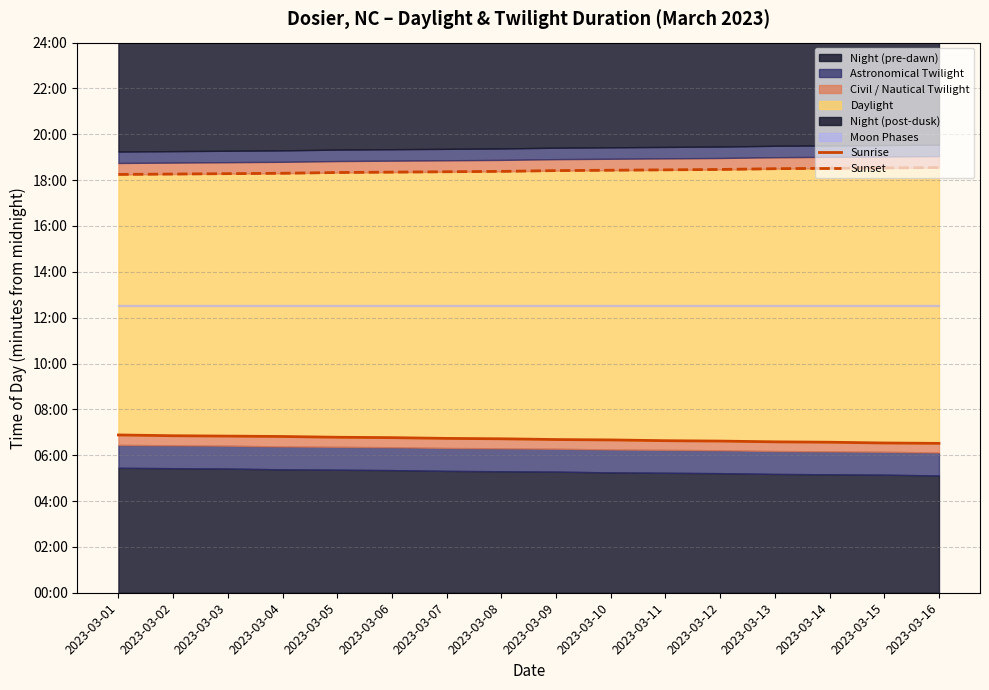

Is it true that Sunrise equals 176 at 2023-03-04?

False